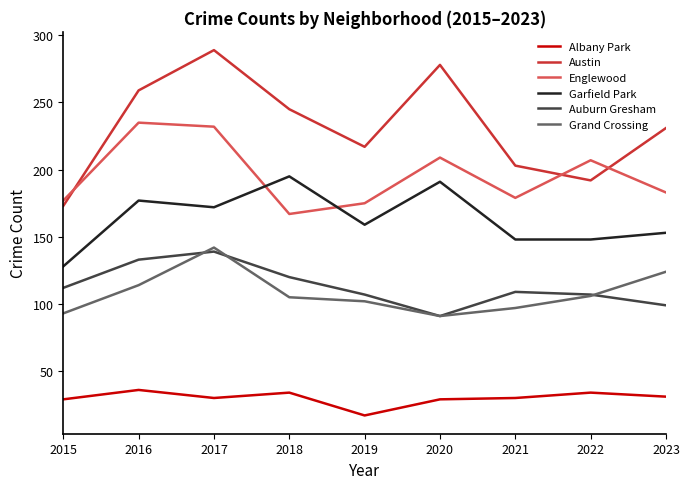

Is the value of Englewood at 2023 greater than the value of Garfield Park at 2022?

Yes